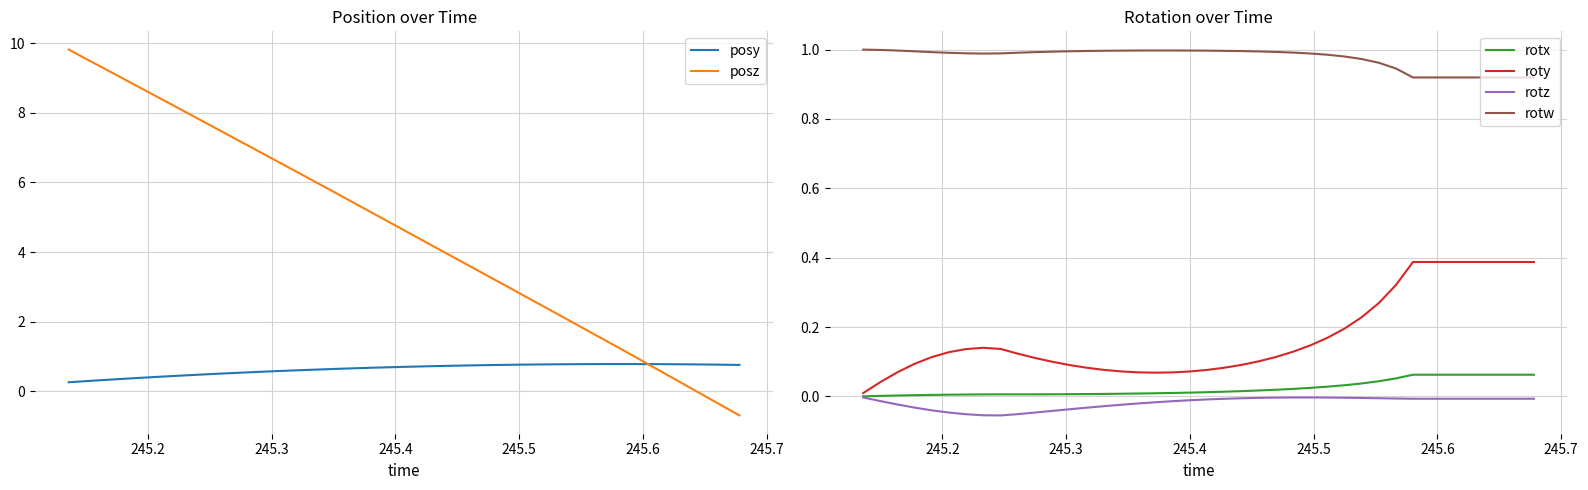

True or false: posz has more than 0 points higher than both neighbors.

False